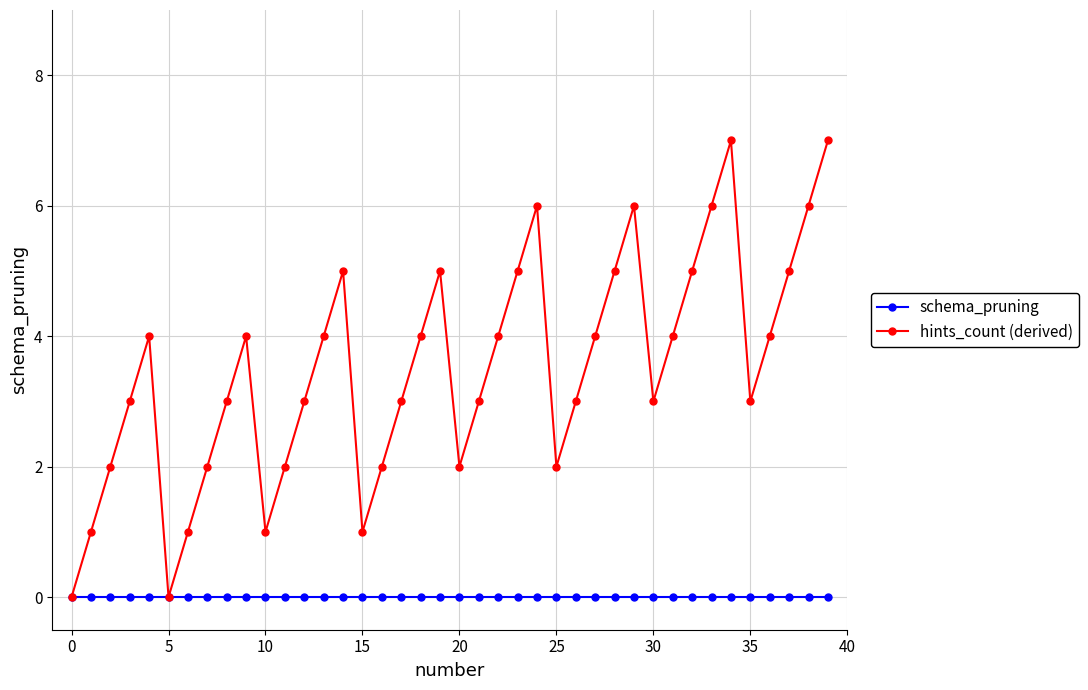

What is the highest value of the hints_count (derived) series?

7